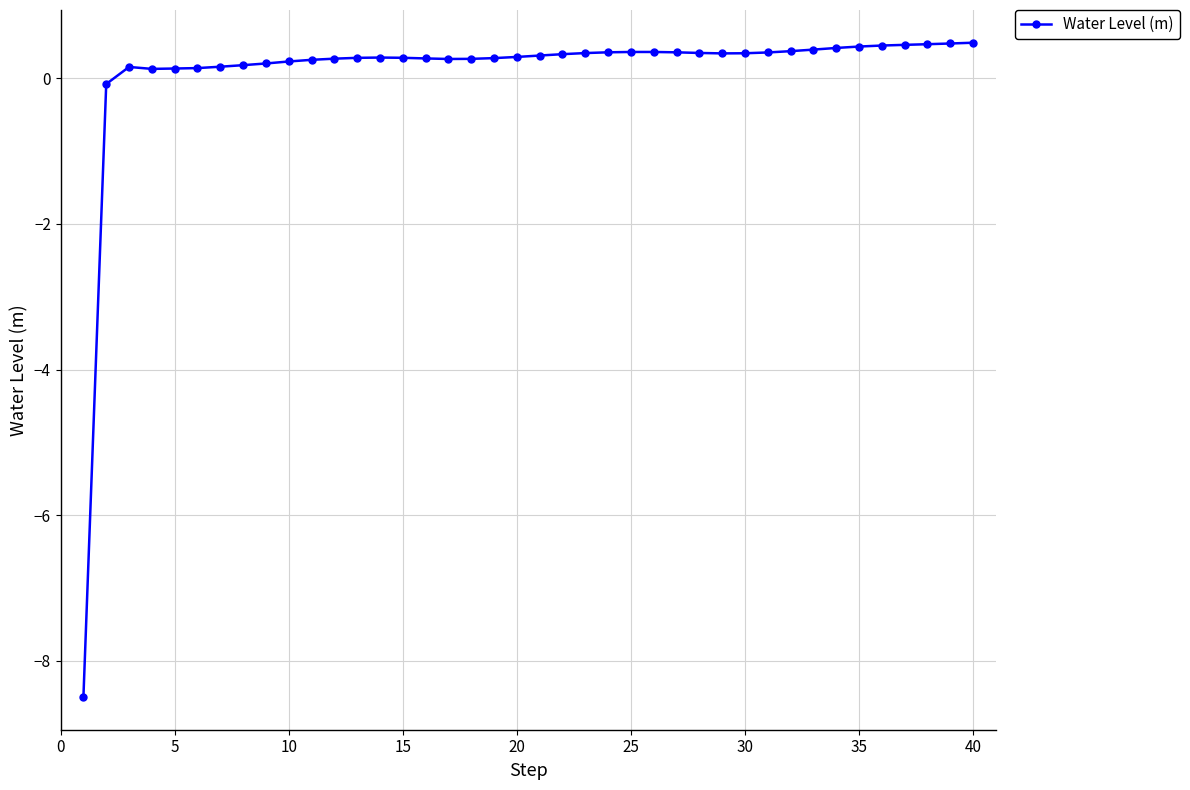

True or false: the data has more than 0 interior local peaks.

True